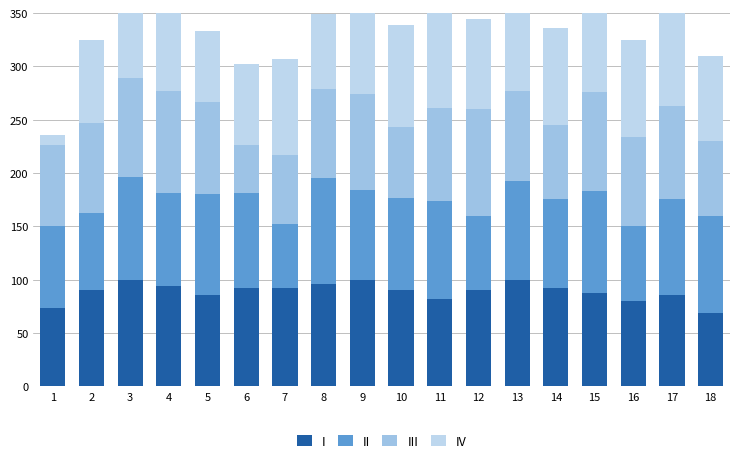

The value of I at 12 is 41. True or false?

False